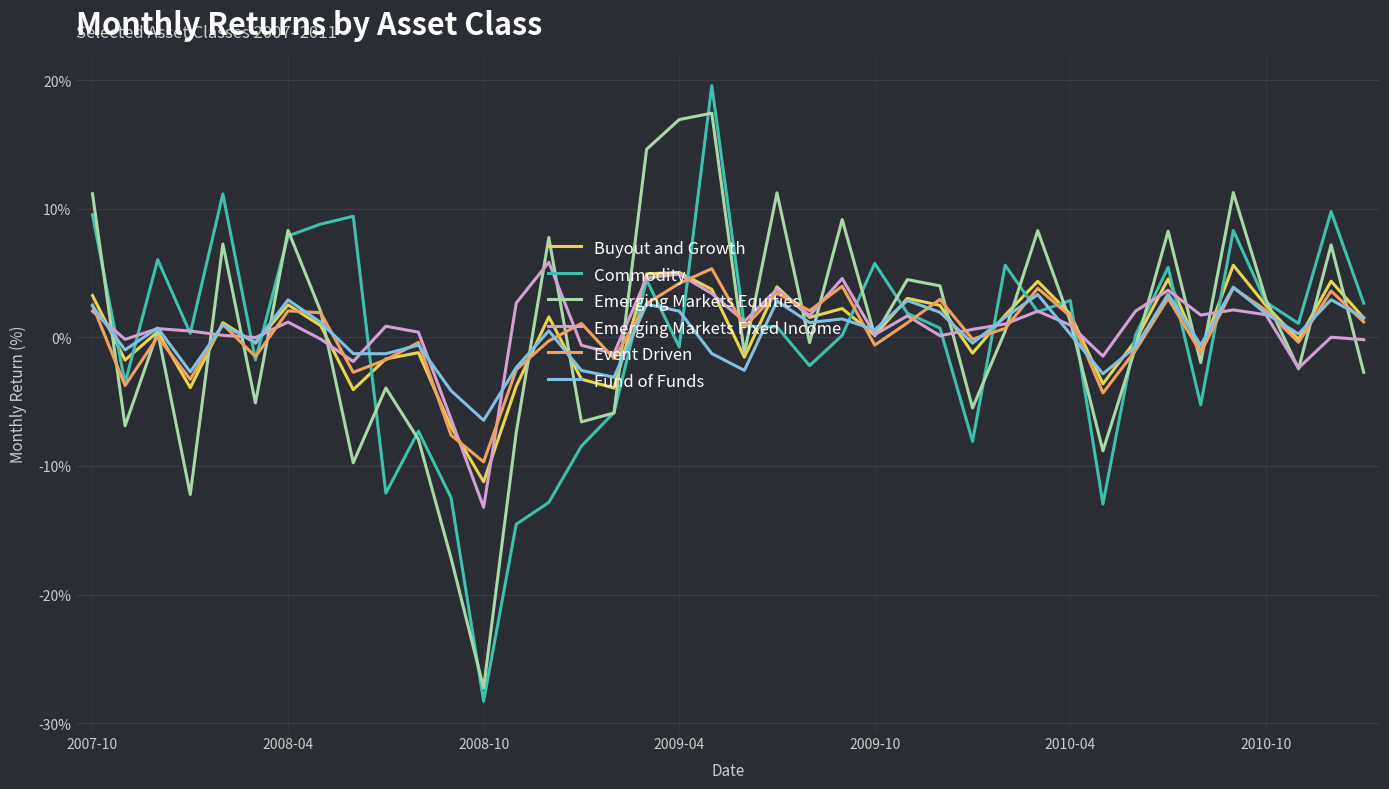

What is the maximum value shown in the chart?

19.6